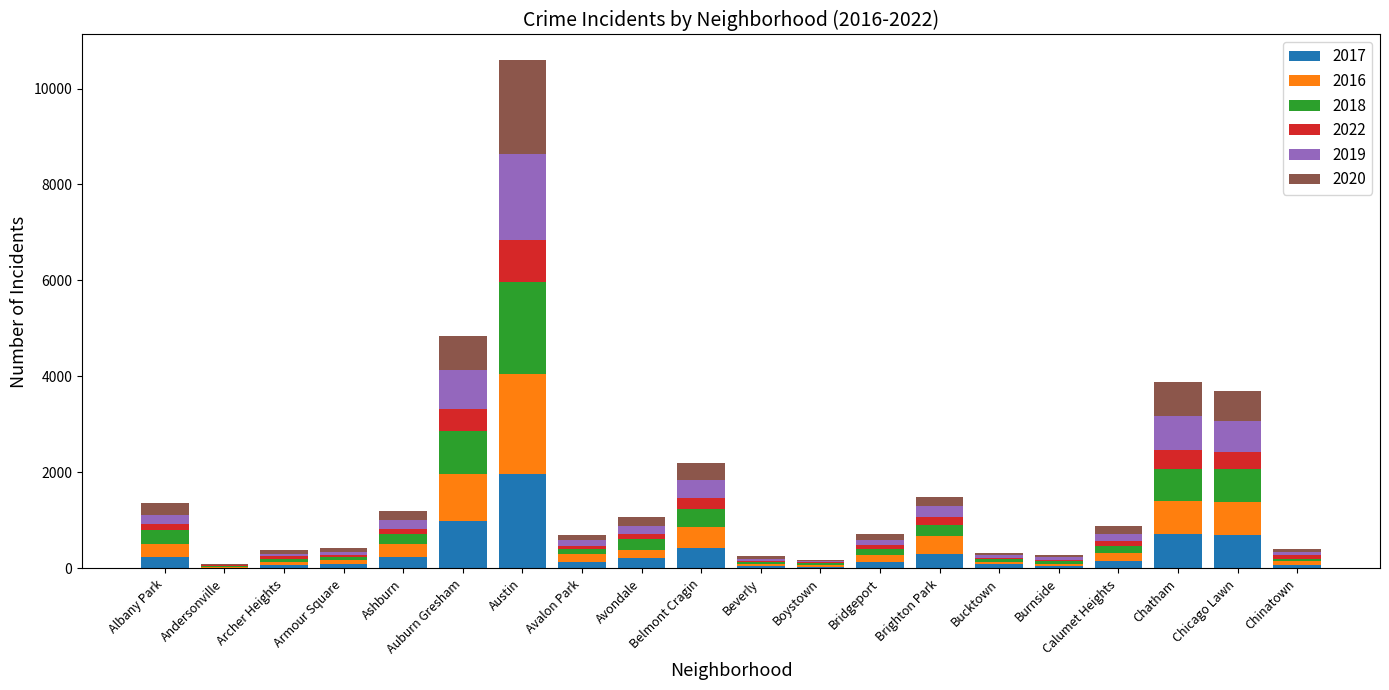

At which category is the sum across all series the highest?

Austin